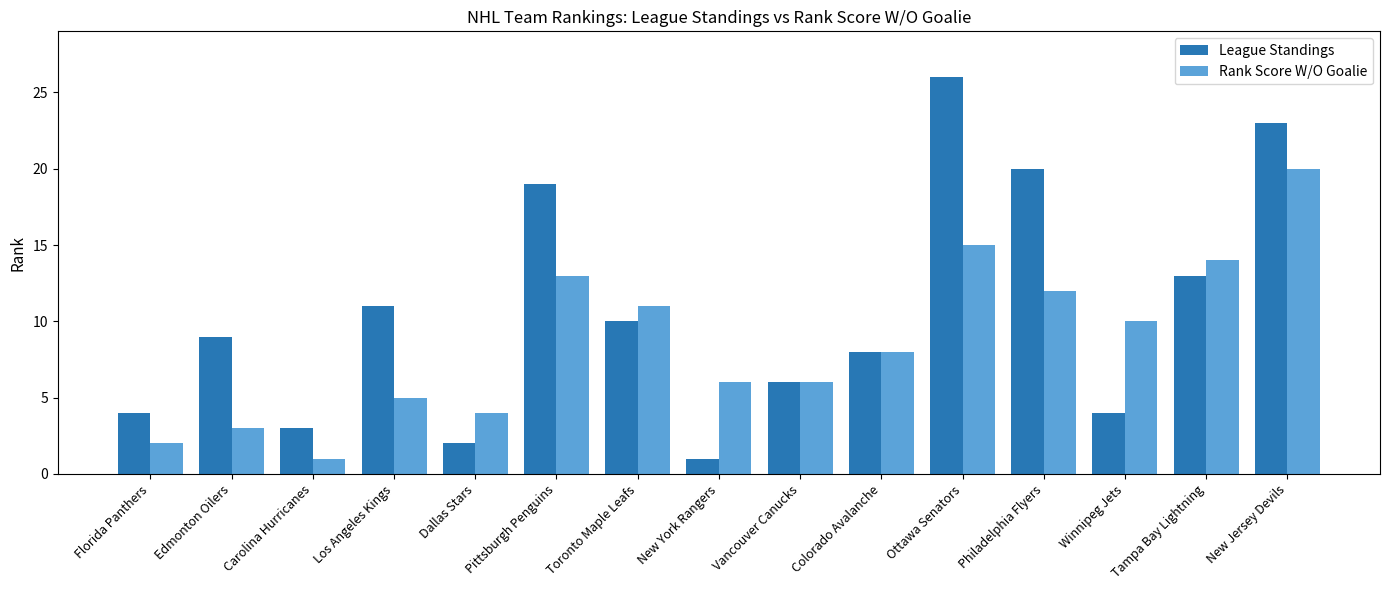

What is the label of the 7th bar from the right?

Vancouver Canucks